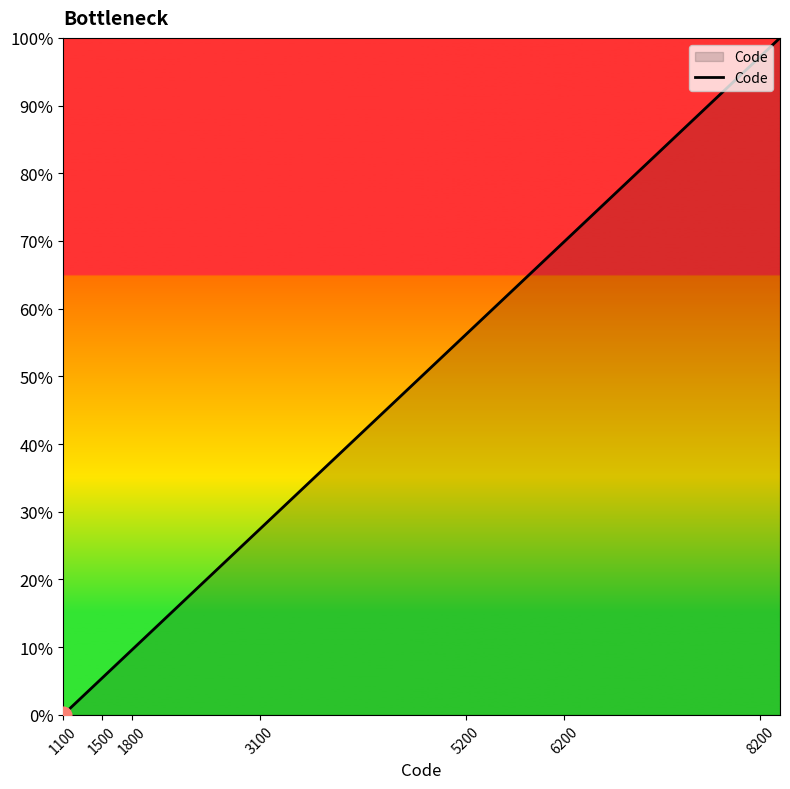

What is the maximum value shown in the chart?

100.0